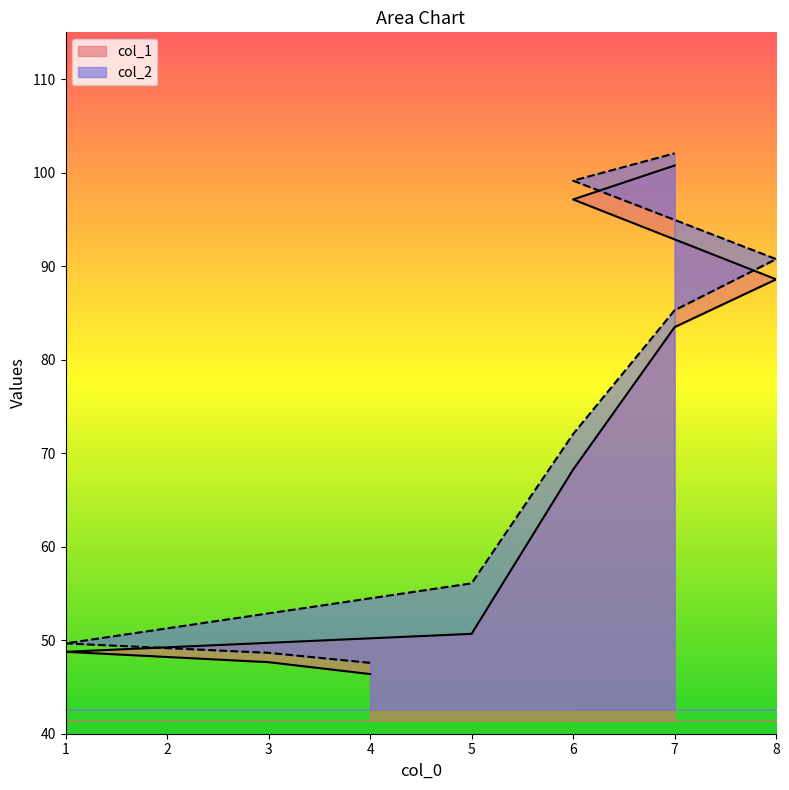

Does the chart have visible grid lines?

No